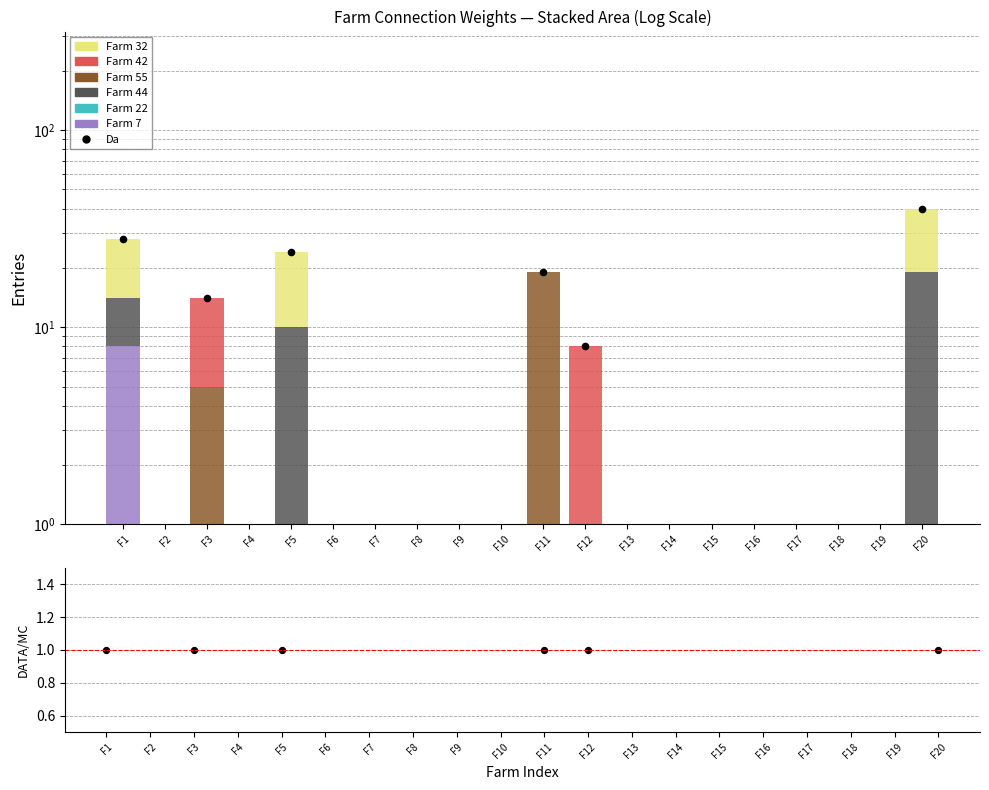

Which series contains the highest Y value?

Farm 32